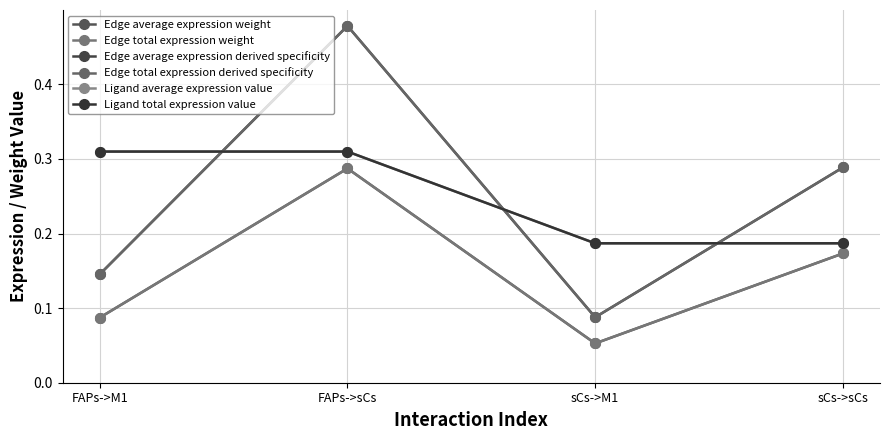

Rank the series at FAPs->sCs from lowest to highest value.

Edge average expression weight, Edge total expression weight, Ligand average expression value, Ligand total expression value, Edge average expression derived specificity, Edge total expression derived specificity